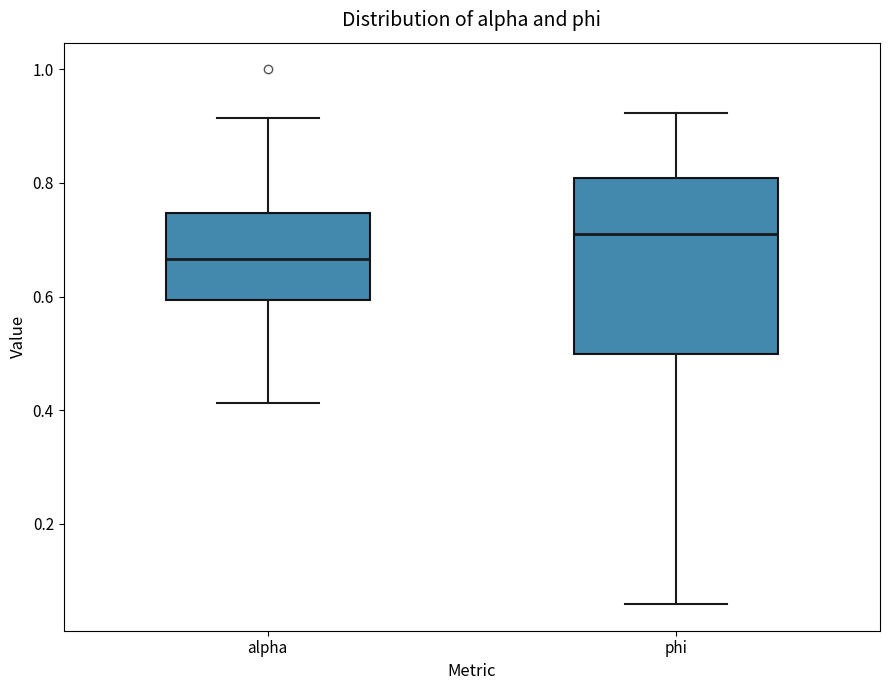

Reading left to right, transcribe this box plot: for each box, give where its median line is, the range the box spans, and where its two whiskers end, as read against the y-axis. The values are not printed on the chart, so give them approximately, as read against the axis.

alpha: median 0.66, box 0.60 to 0.74, whiskers 0.42 to 0.92
phi: median 0.72, box 0.50 to 0.80, whiskers 0.06 to 0.92